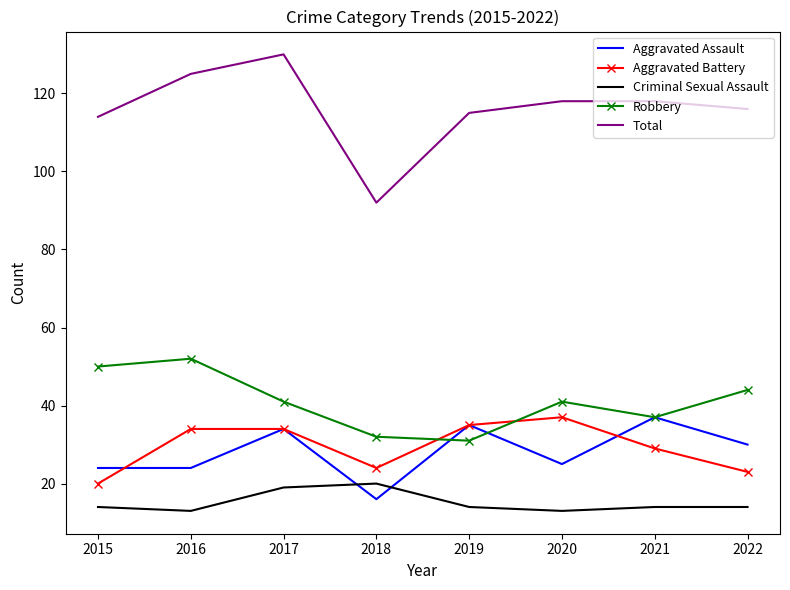

What is the total value across all series at 2017?

258